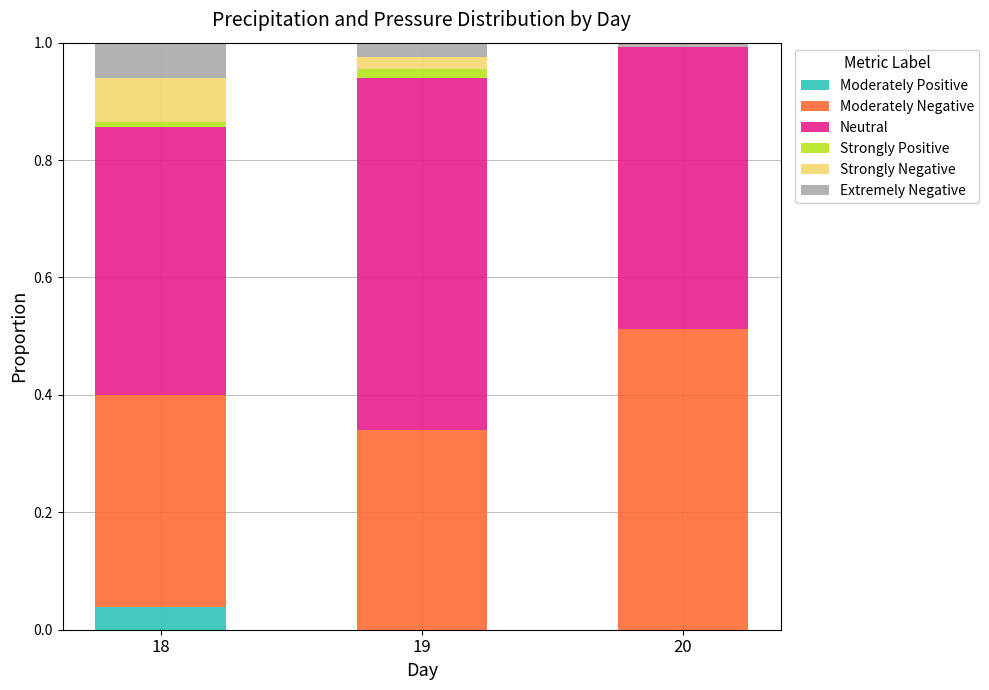

What is the total value across all series at 18?

1.0